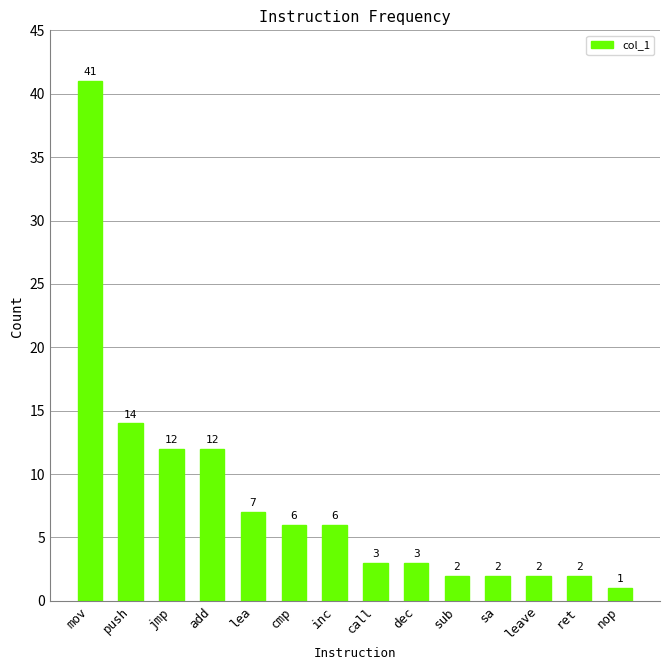

What position from the right is leave?

3